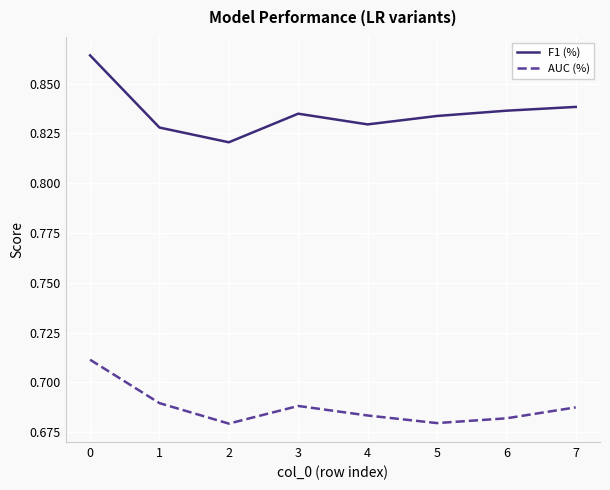

True or false: AUC (%) and F1 (%) intersect in this chart.

False